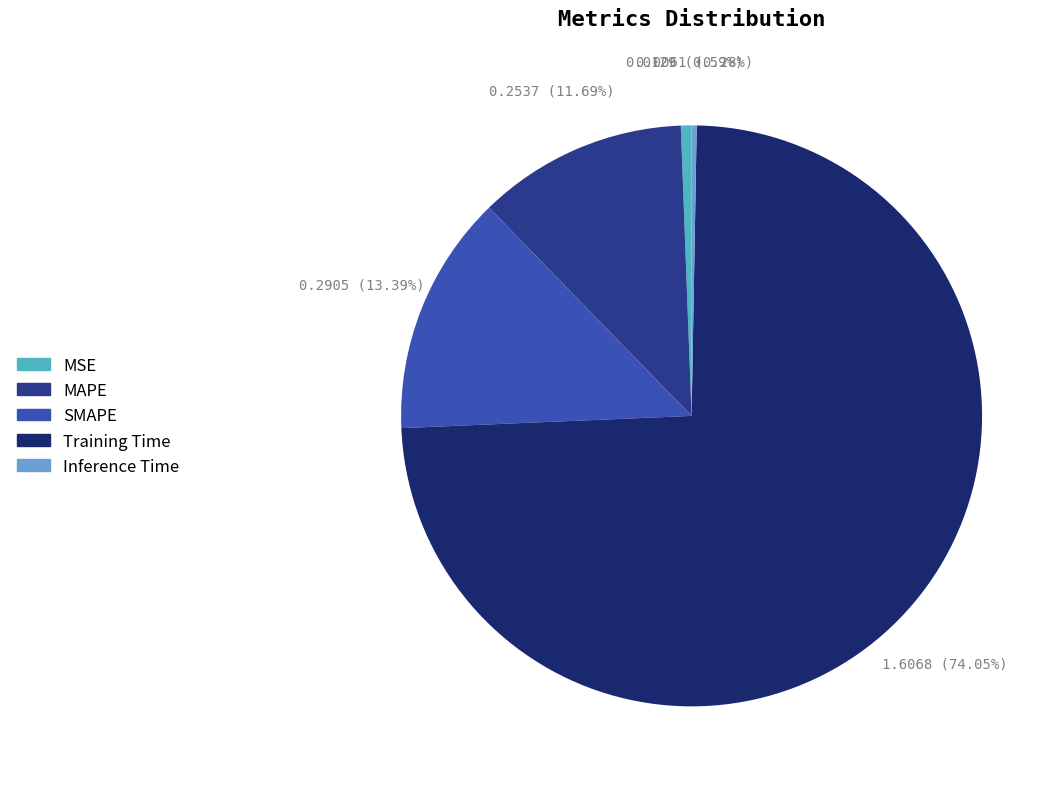

What is the majority slice?

Training Time